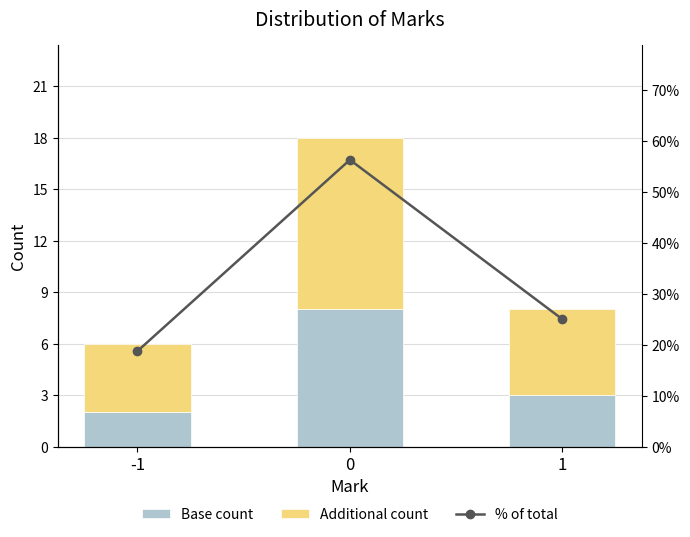

Is it true that Base count equals 3.1 at -1?

False